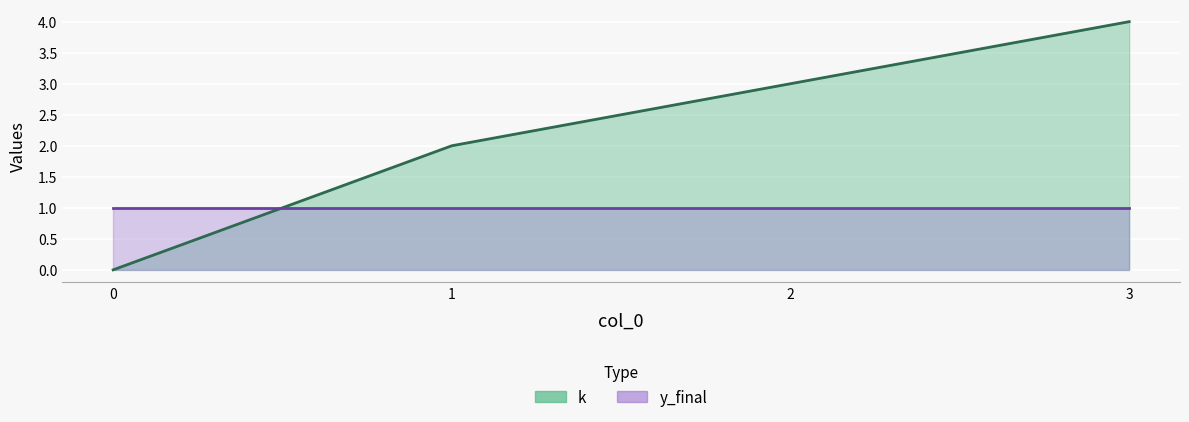

What is the difference between the second highest and second lowest values?

1